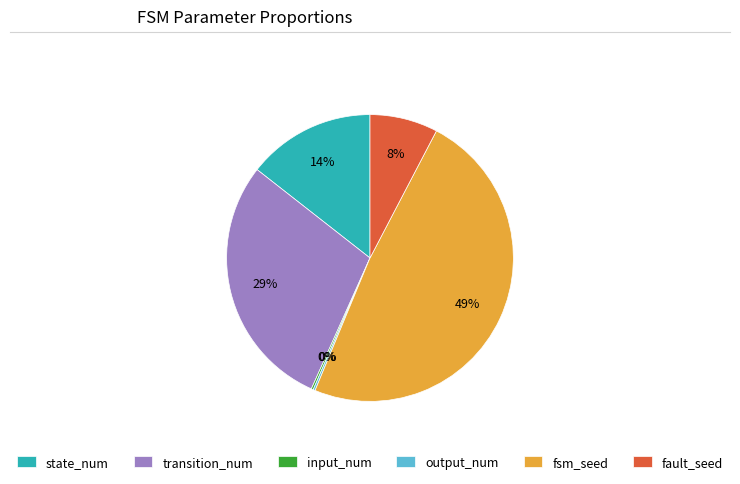

What percentage is the fsm_seed slice, to the nearest percent?

49%